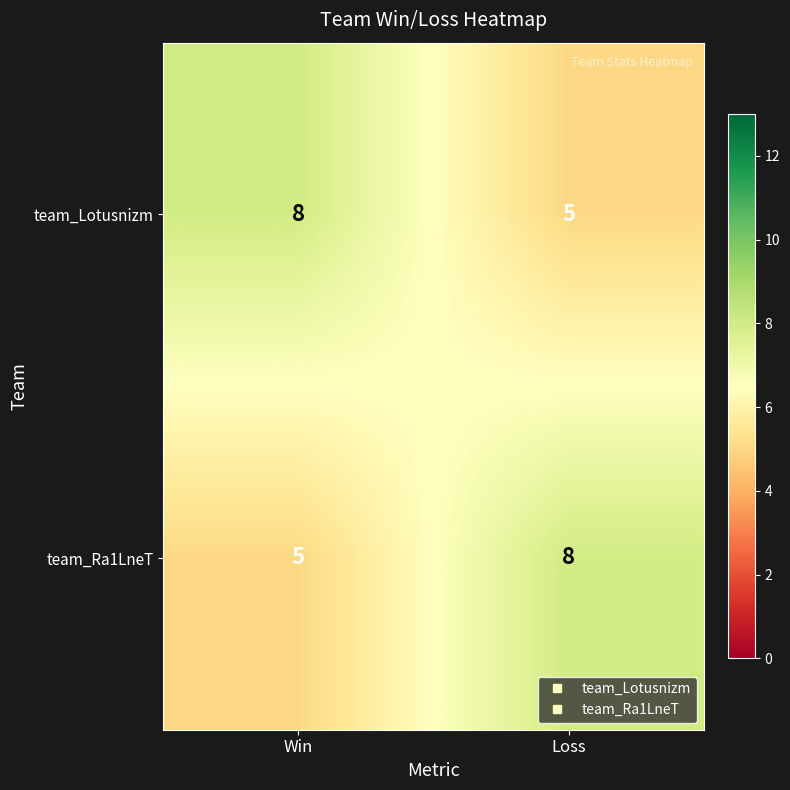

What is the total value across all series at Win?

13